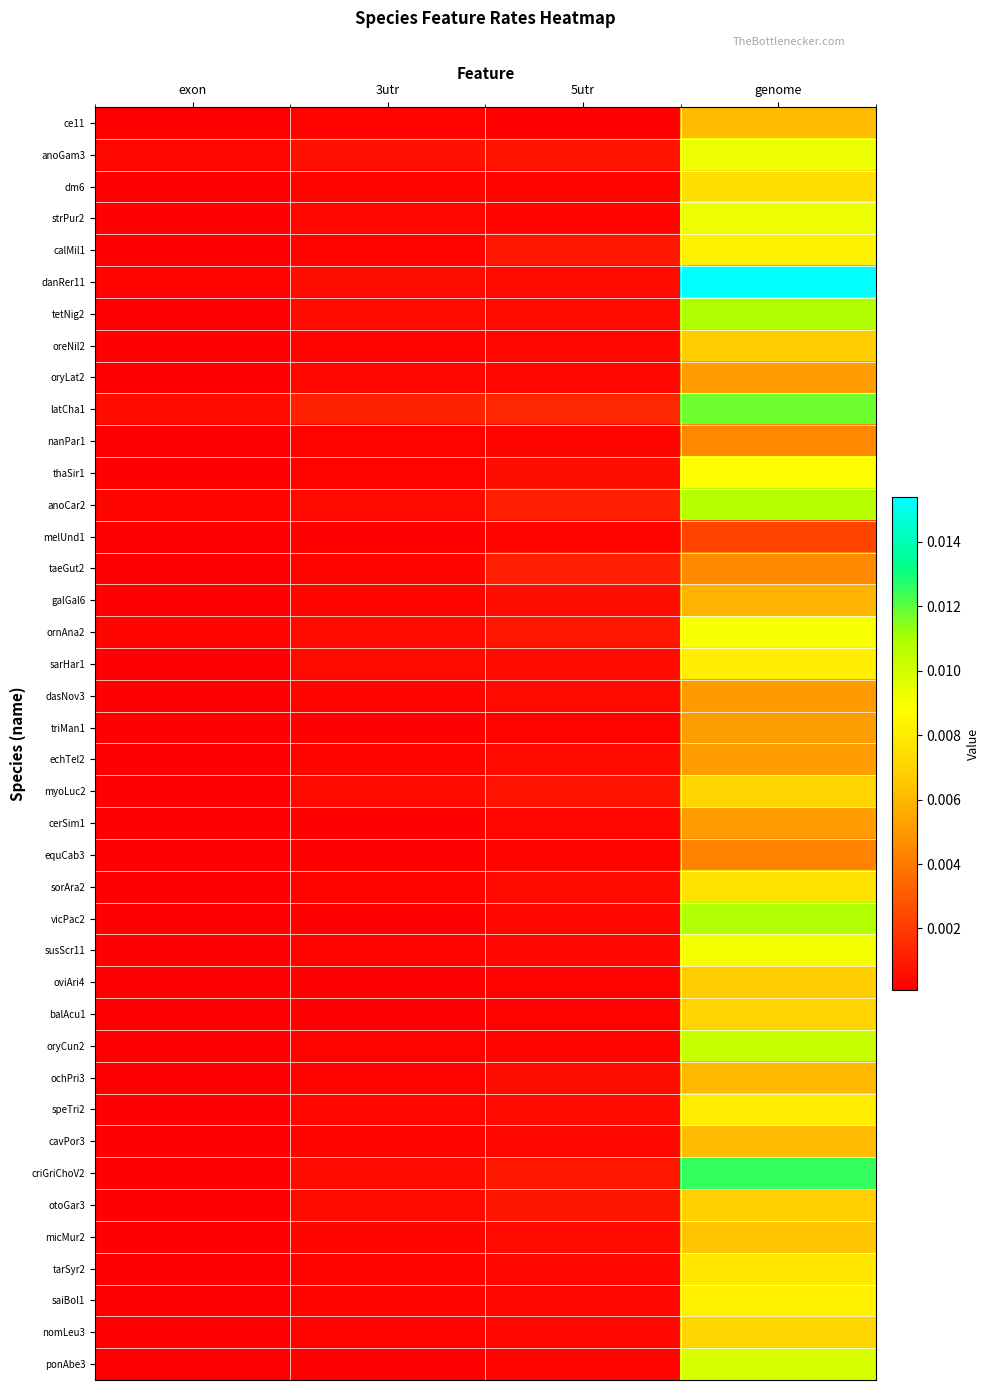

At which category does the chart reach its minimum across all series?

exon